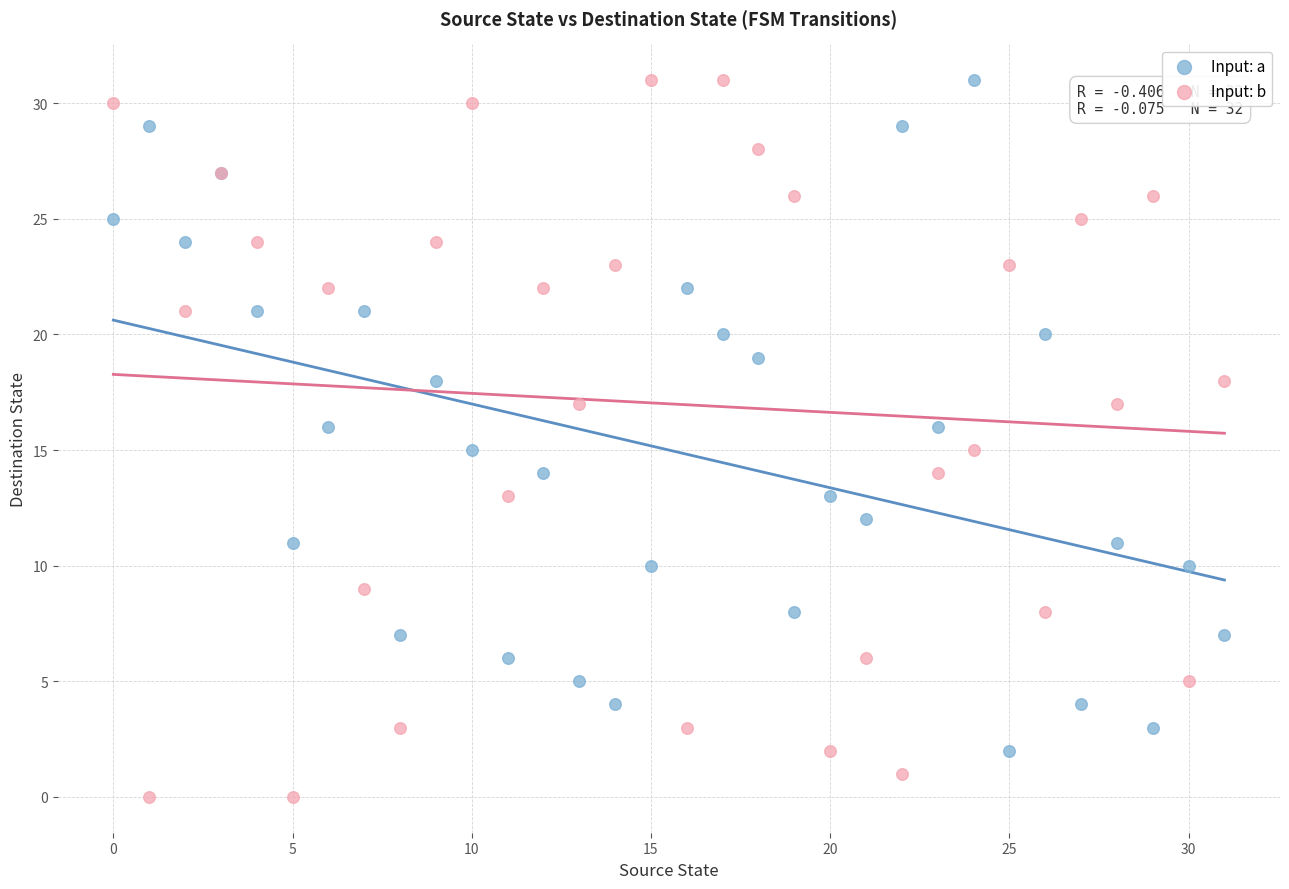

Which series contains the lowest Y value?

Input: b